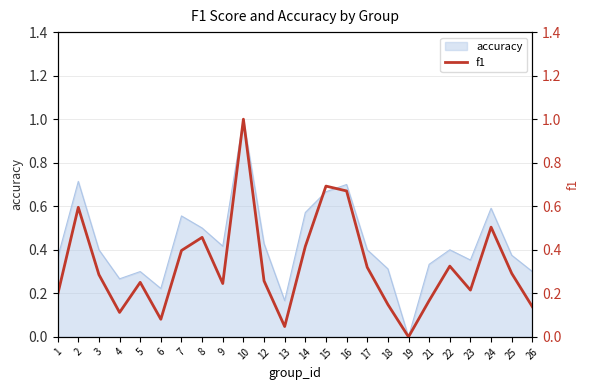

Reading left to right, list all the values displayed in this chart.

0.2	0.6	0.3	0.1	0.3	0.1	0.4	0.5	0.2	1.0	0.3	0.0	0.4	0.7	0.7	0.3	0.1	0.0	0.2	0.3	0.2	0.5	0.3	0.1